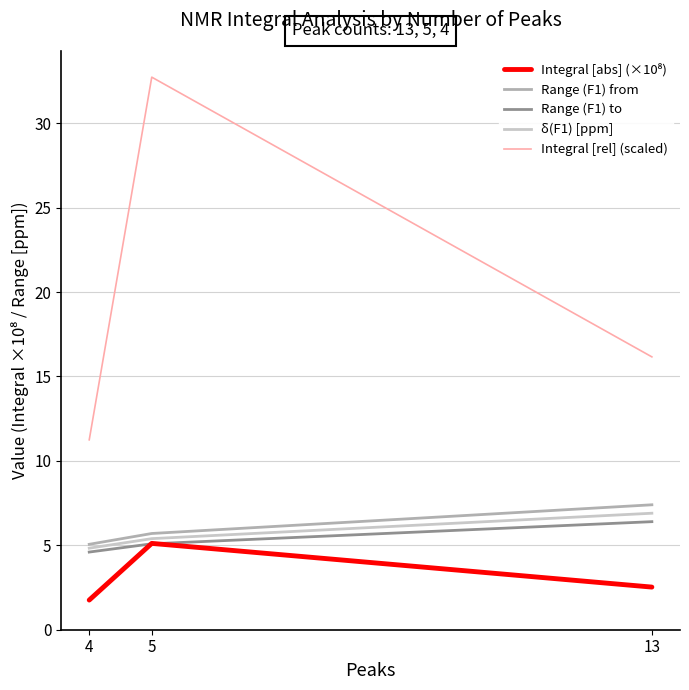

Rank the series by their maximum value, from highest to lowest.

Integral [rel] (scaled), Range (F1) from, δ(F1) [ppm], Range (F1) to, Integral [abs] (×10⁸)